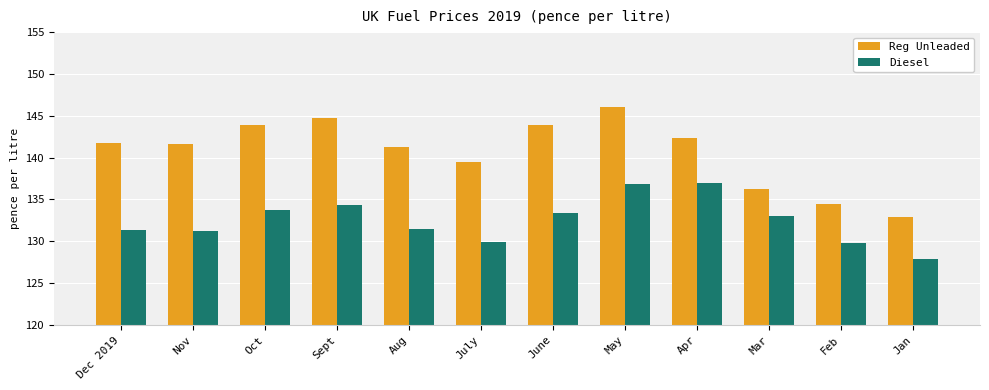

How many data points does each series have?

12